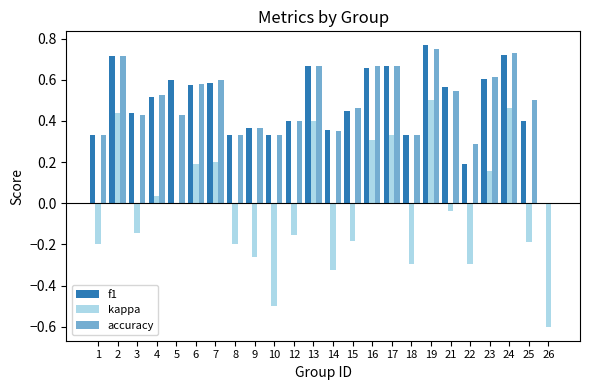

What are all the series names shown in the legend?

f1, kappa, accuracy